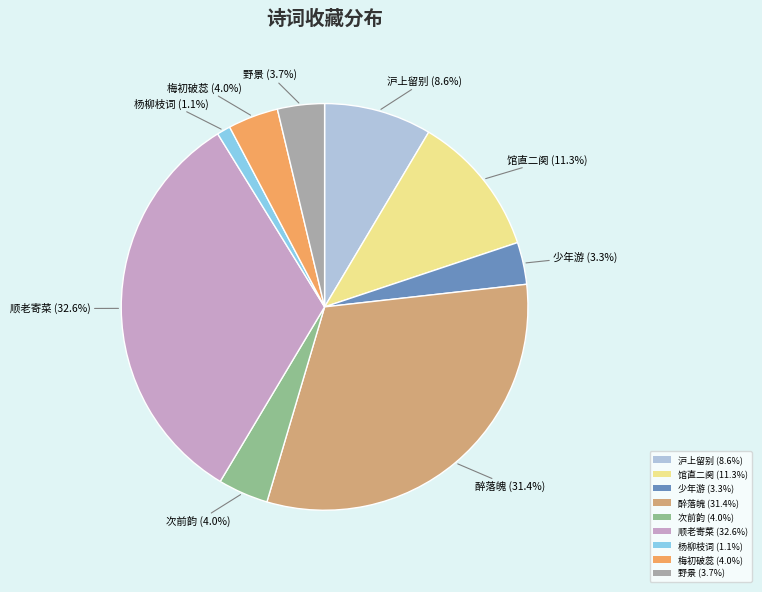

What is the ratio of the value at 次前韵 (4.0%) to the value at 梅初破蕊 (4.0%)?

1.0